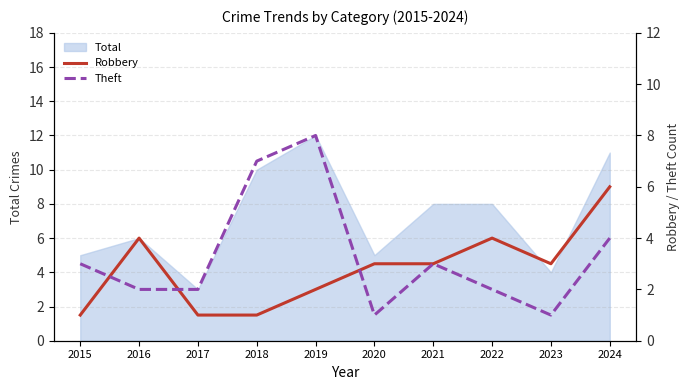

What is the total value across all series at 2024?

10